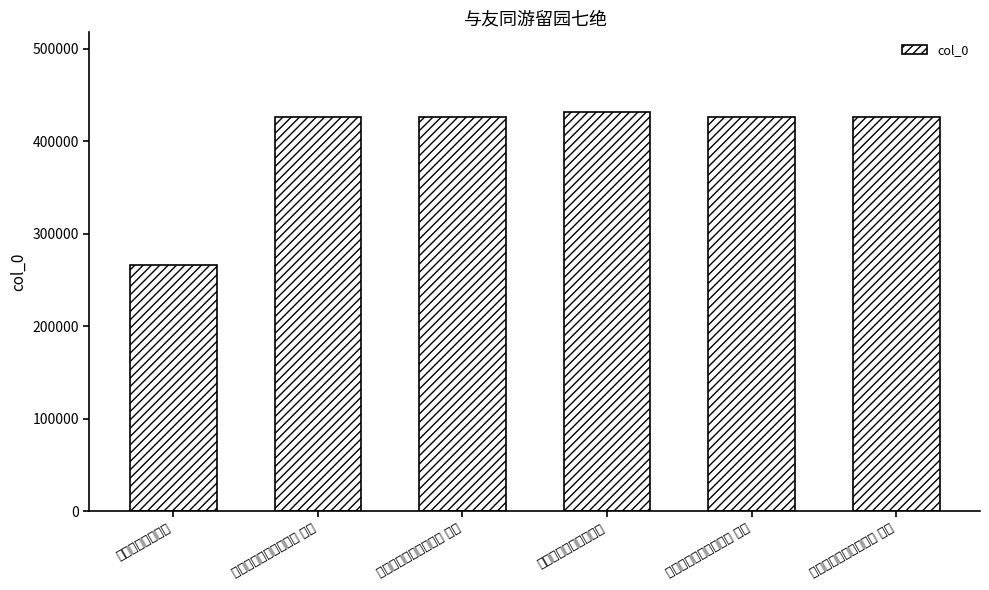

Reading left to right, transcribe all the data shown in this chart.

266092	425930	425932	431437	425931	425933